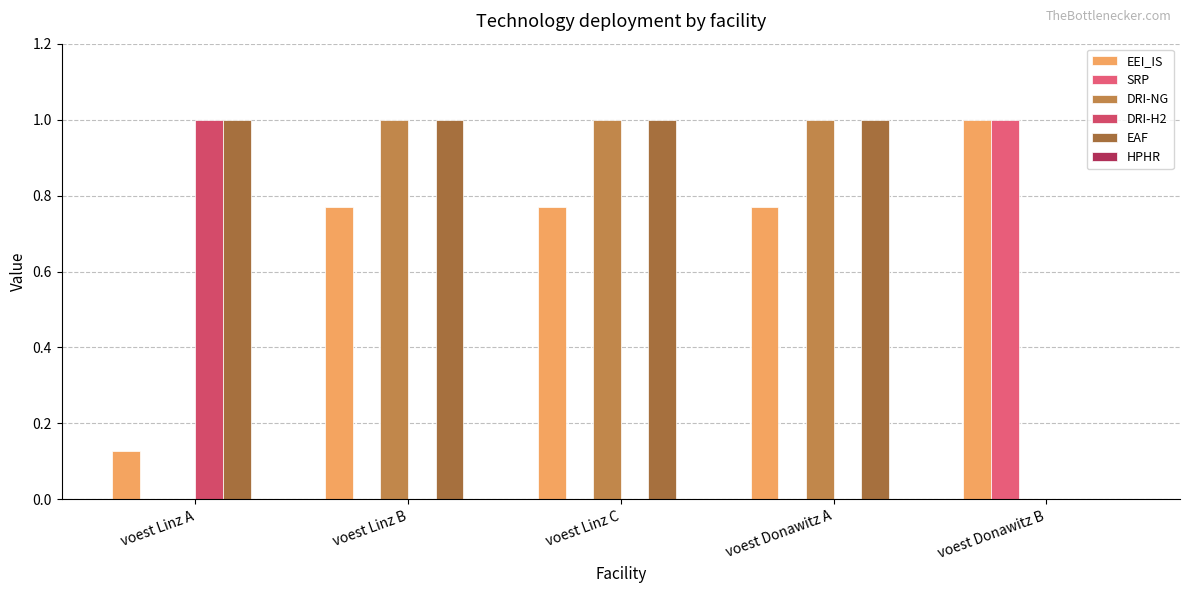

Are the bars horizontal?

No